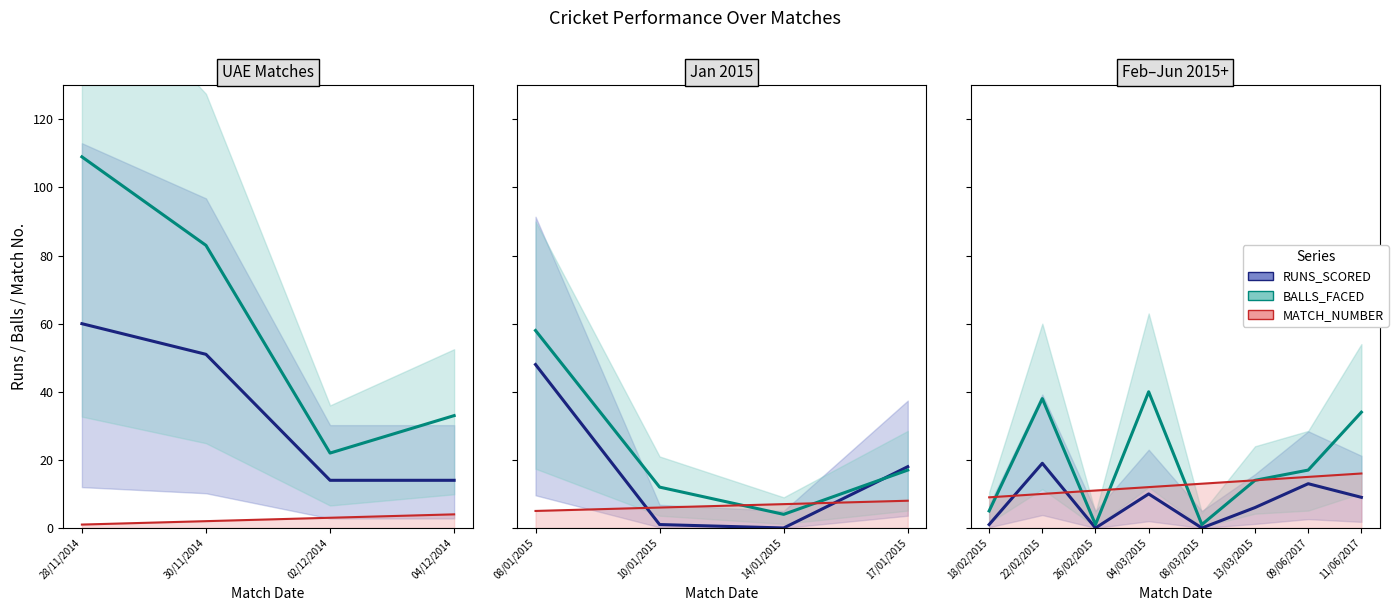

True or false: MATCH_NUMBER has more than 2 interior local peaks.

False